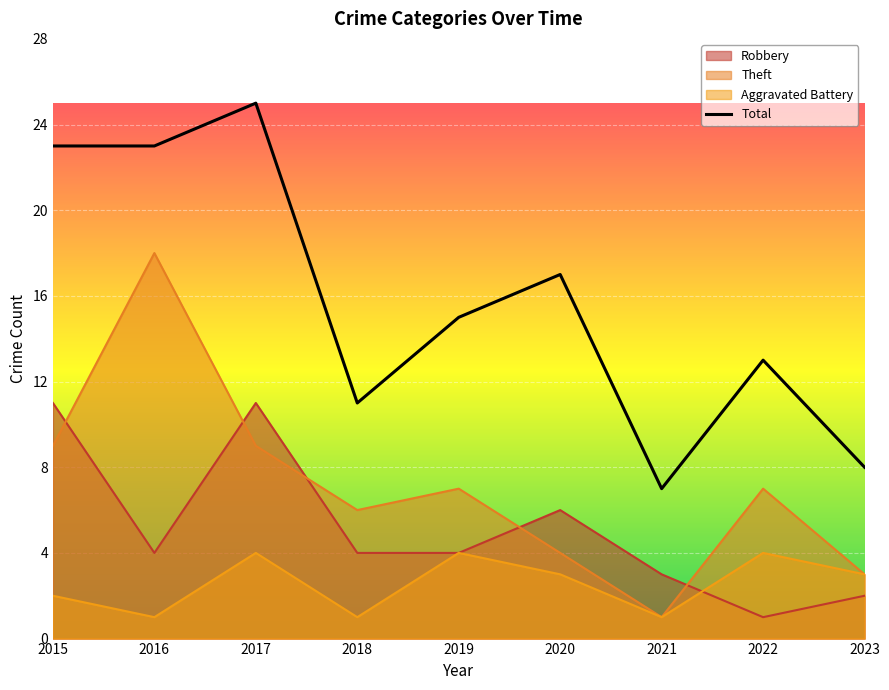

Reading right to left, transcribe all the data shown in this chart.

Robbery: 2	1	3	6	4	4	11	4	11
Theft: 3	7	1	4	7	6	9	18	9
Aggravated Battery: 3	4	1	3	4	1	4	1	2
Total: 8	13	7	17	15	11	25	23	23